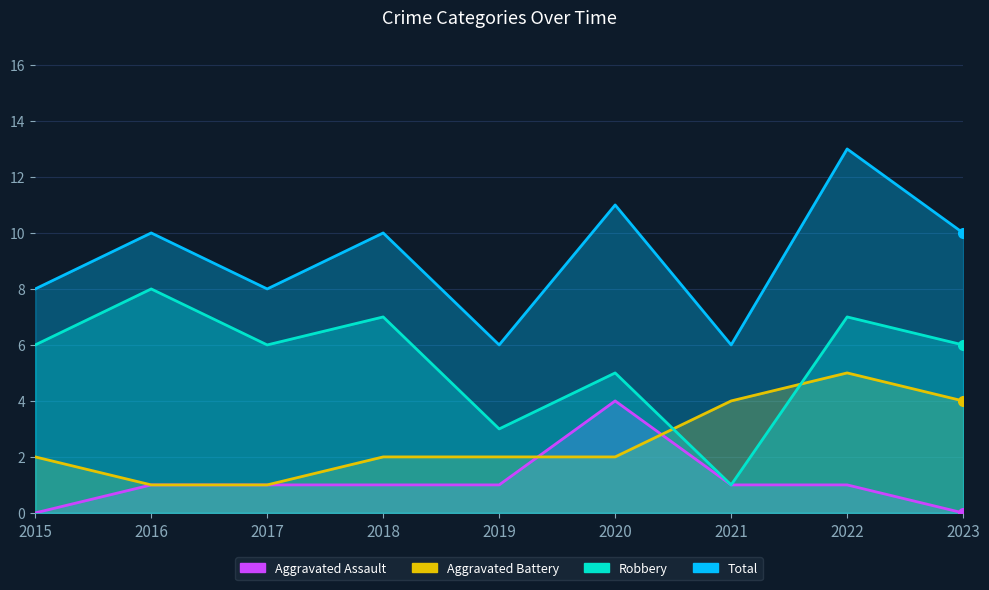

Which label corresponds to the smallest value in the chart?

2015